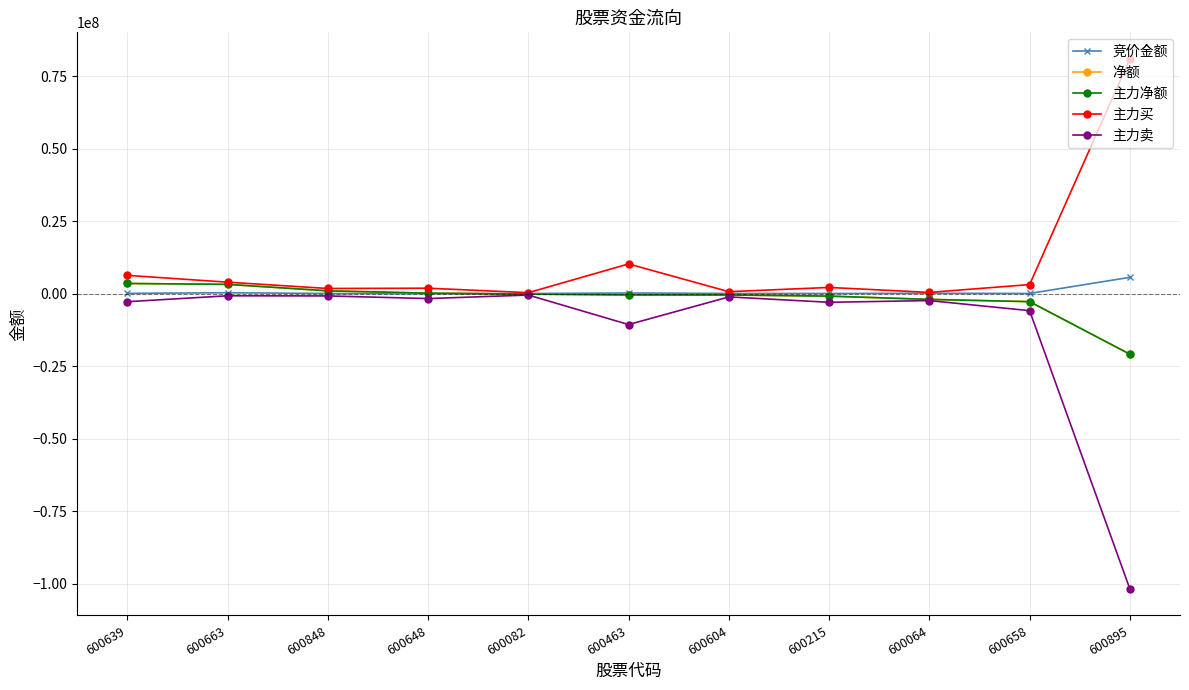

What is the difference between the maximum and minimum values in the 主力买 series?

80632990